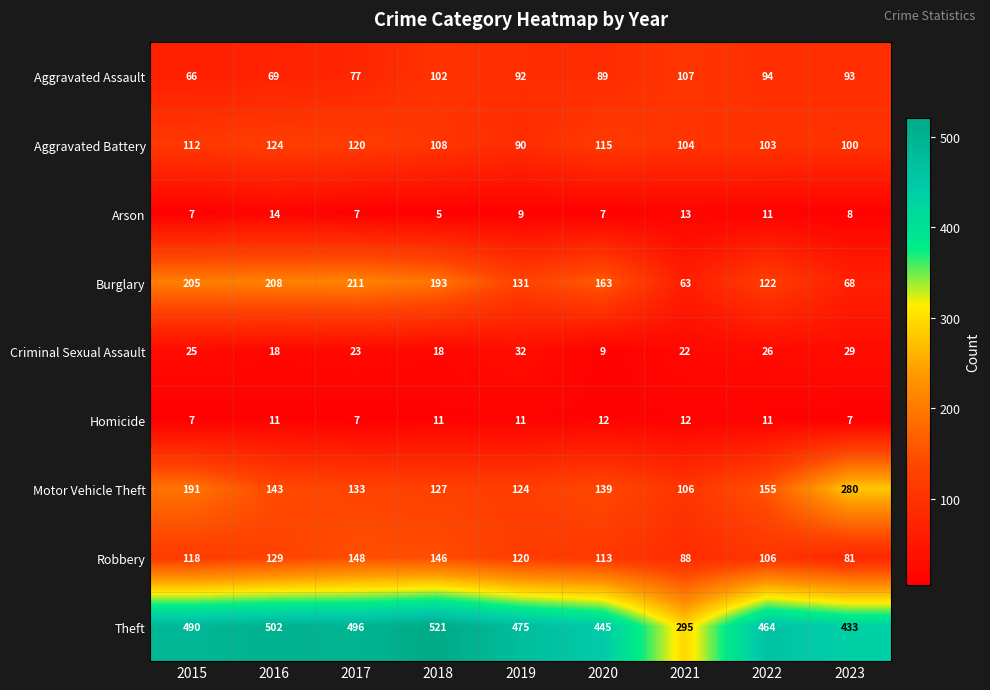

At 2021, list the series in order from smallest to largest.

Homicide, Arson, Criminal Sexual Assault, Burglary, Robbery, Aggravated Battery, Motor Vehicle Theft, Aggravated Assault, Theft